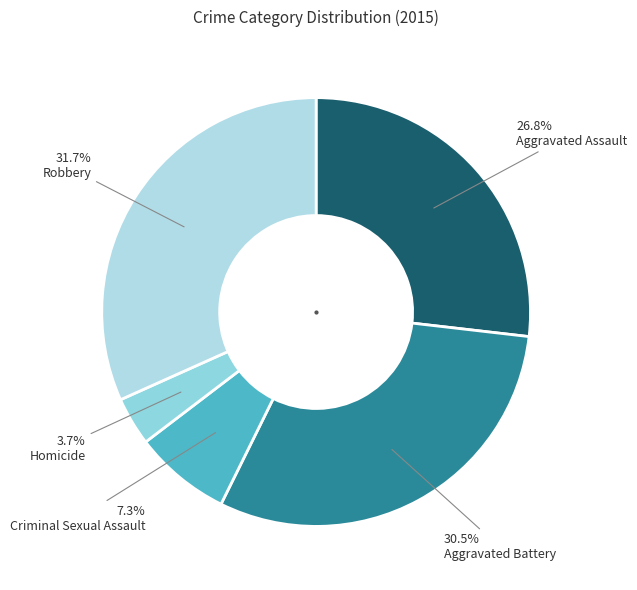

How many segments does this pie chart have?

5